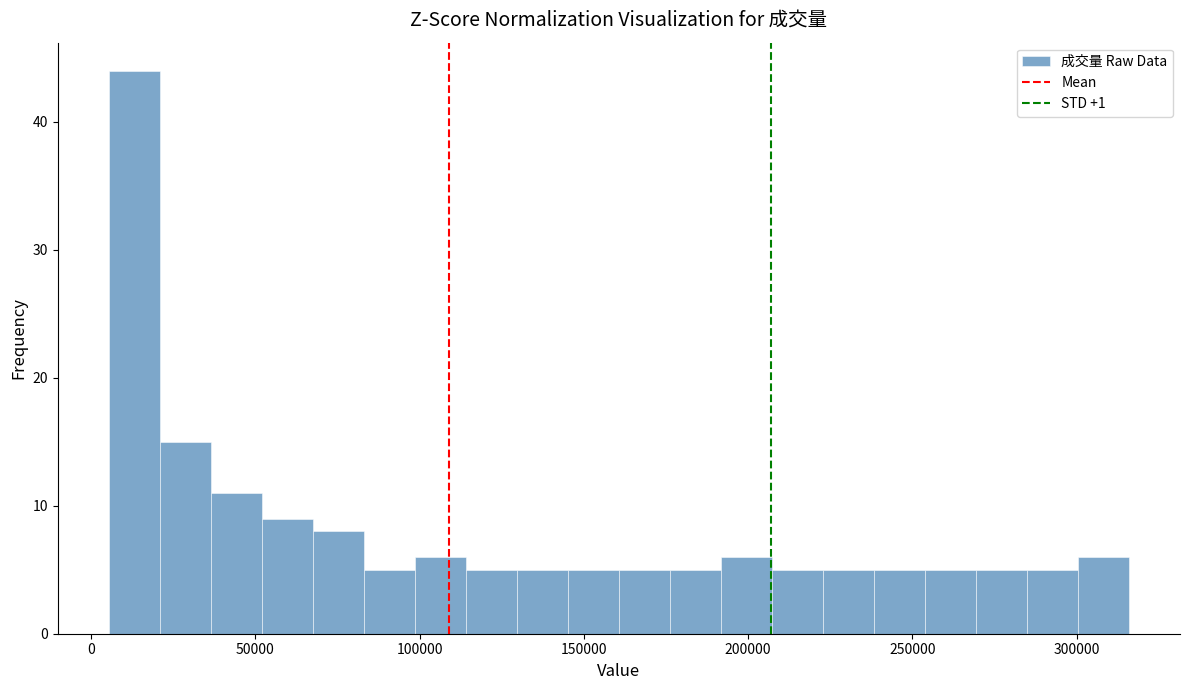

Read against the x-axis, roughly where is the centre of the tallest bar?

15000